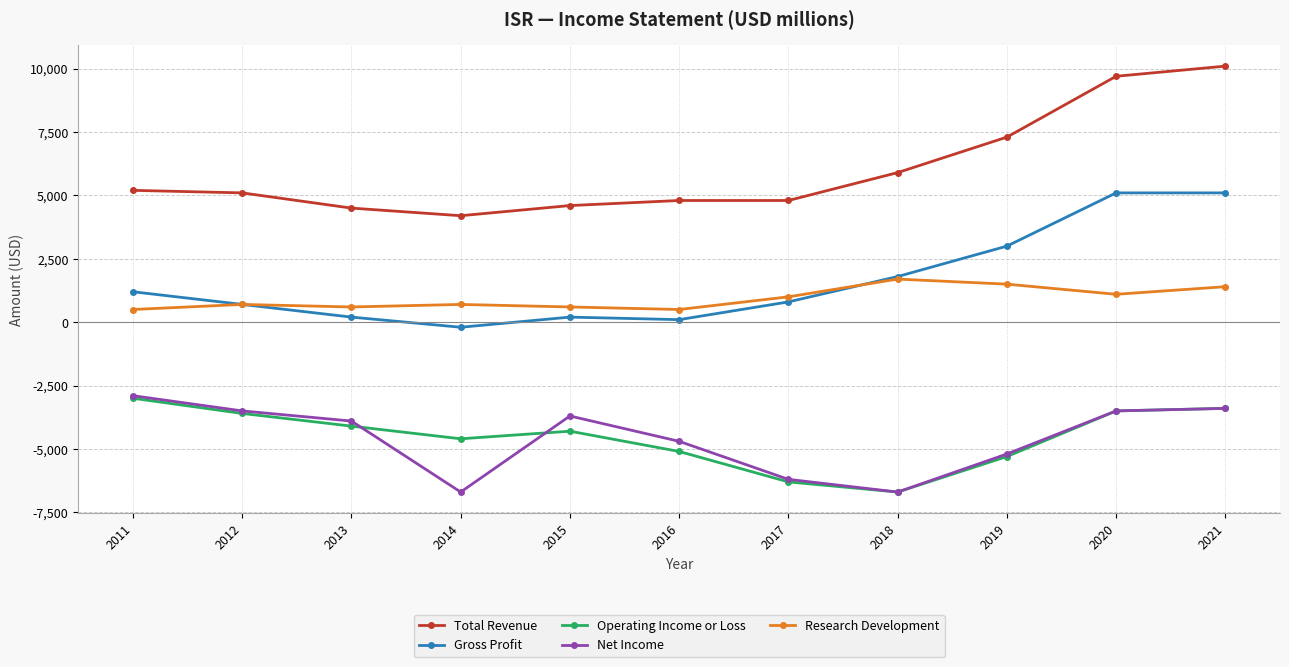

Which label corresponds to the largest value in the chart?

2021